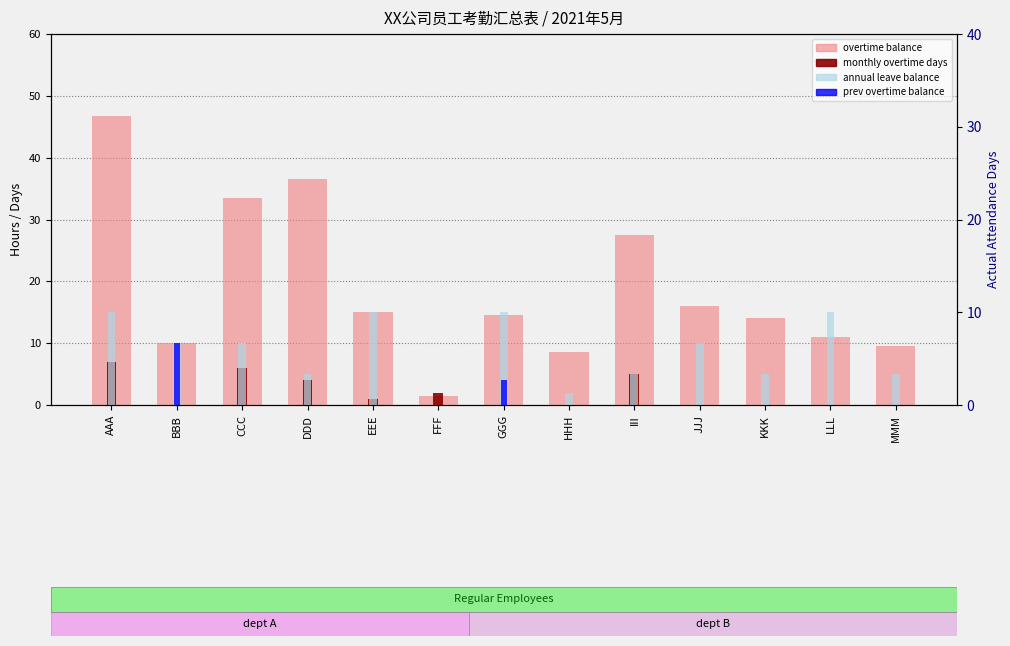

Which series changed the most between EEE and JJJ?

annual leave balance